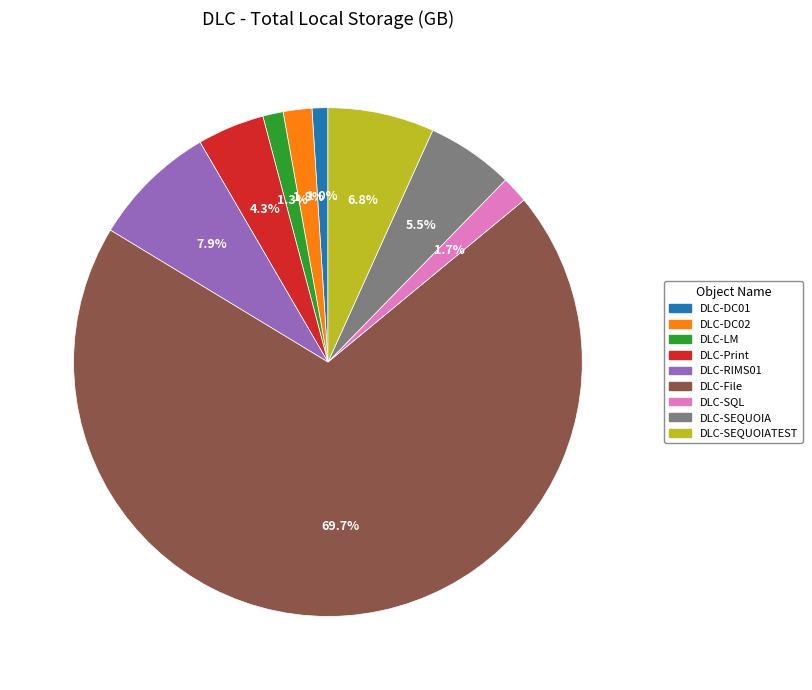

Does any single category account for the majority?

Yes